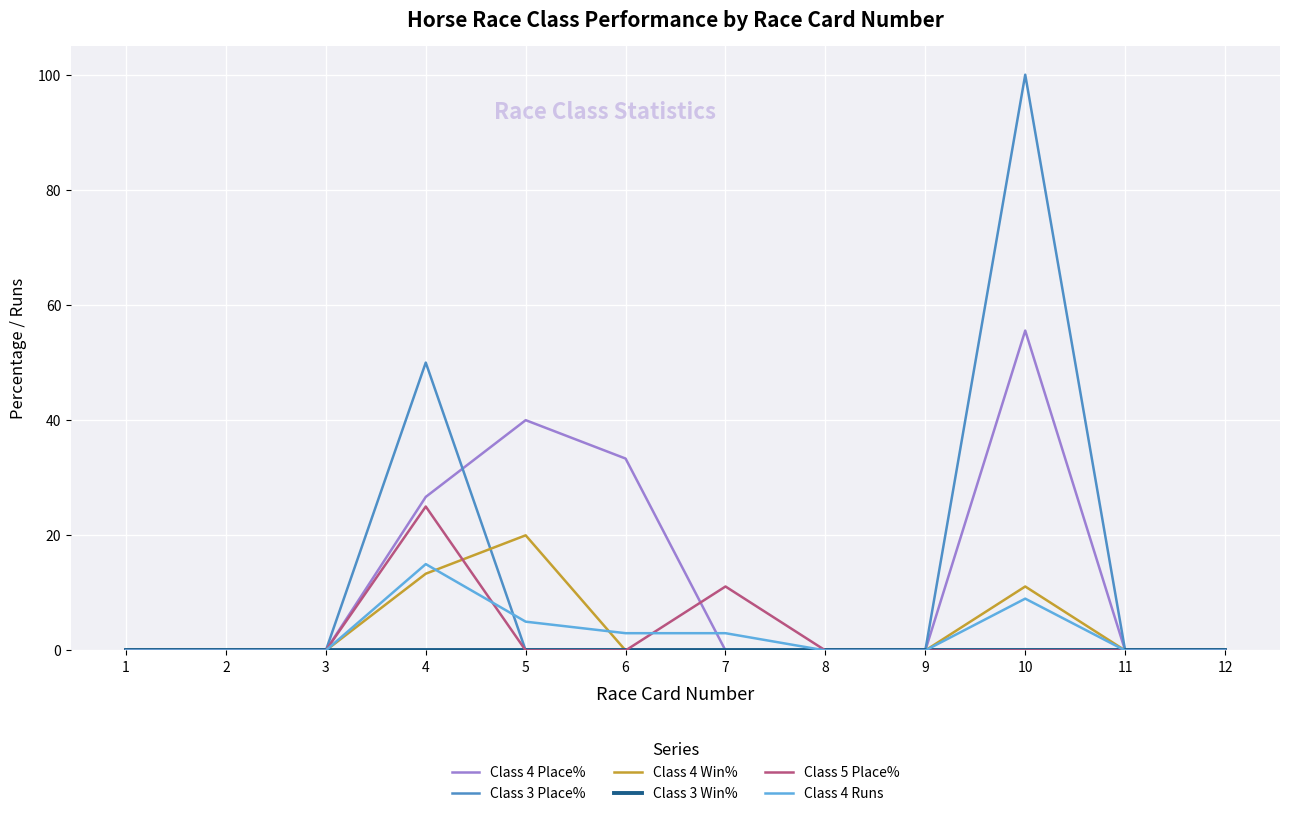

At which category is the sum across all series the highest?

10